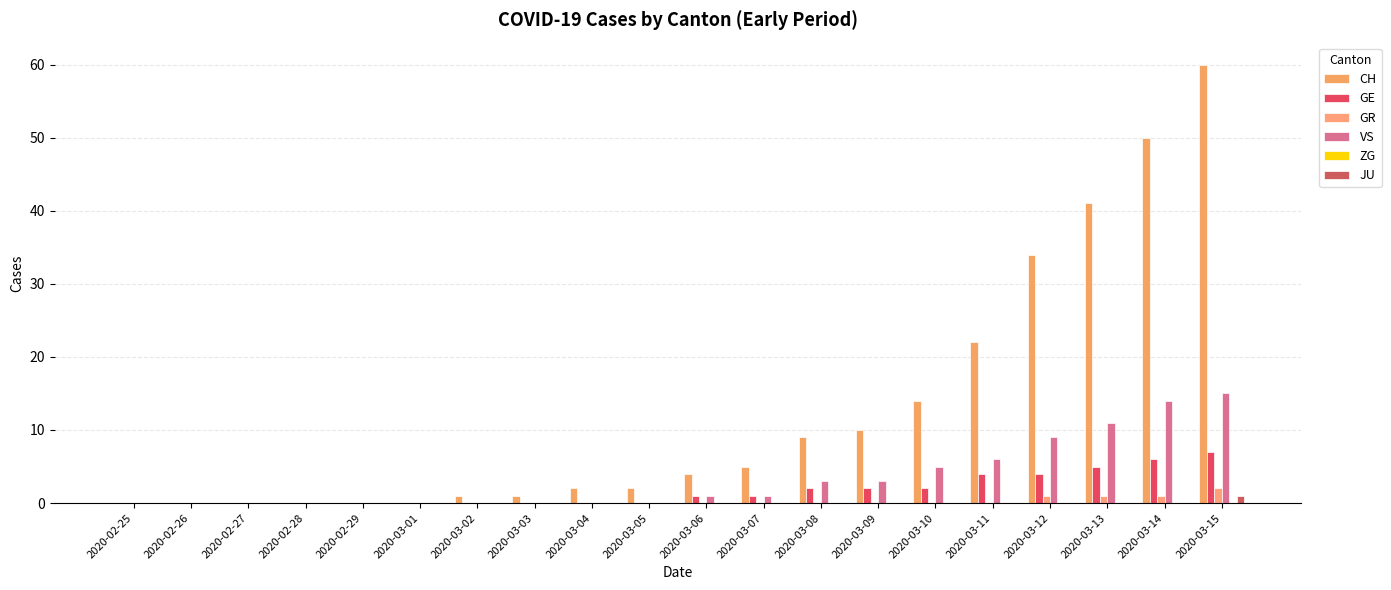

What value does the GE series have at 2020-03-11?

4